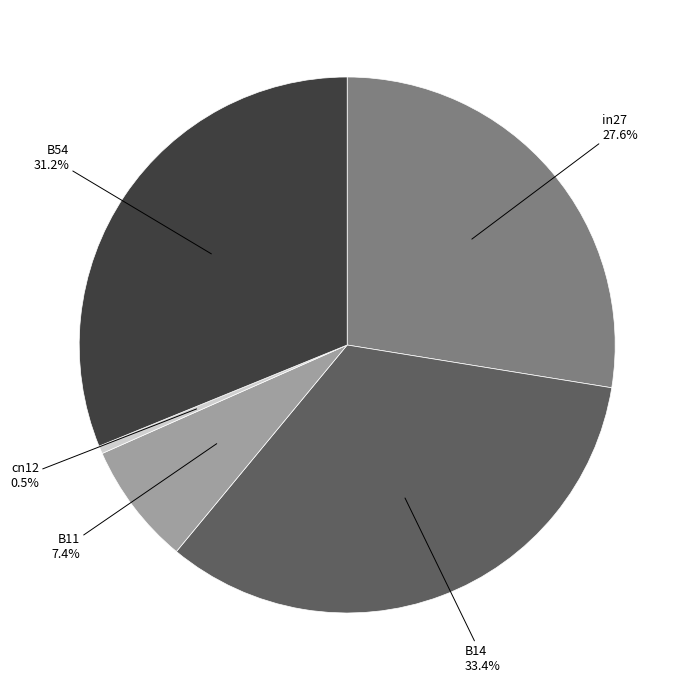

Count the number of slices in the pie.

5